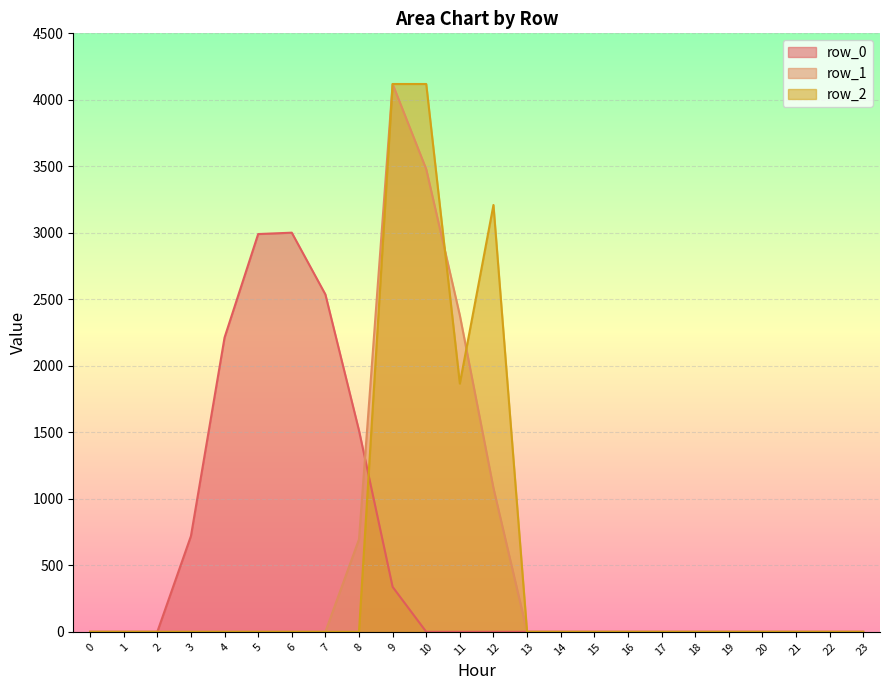

Between 8 and 9, which series saw the biggest shift?

row_2